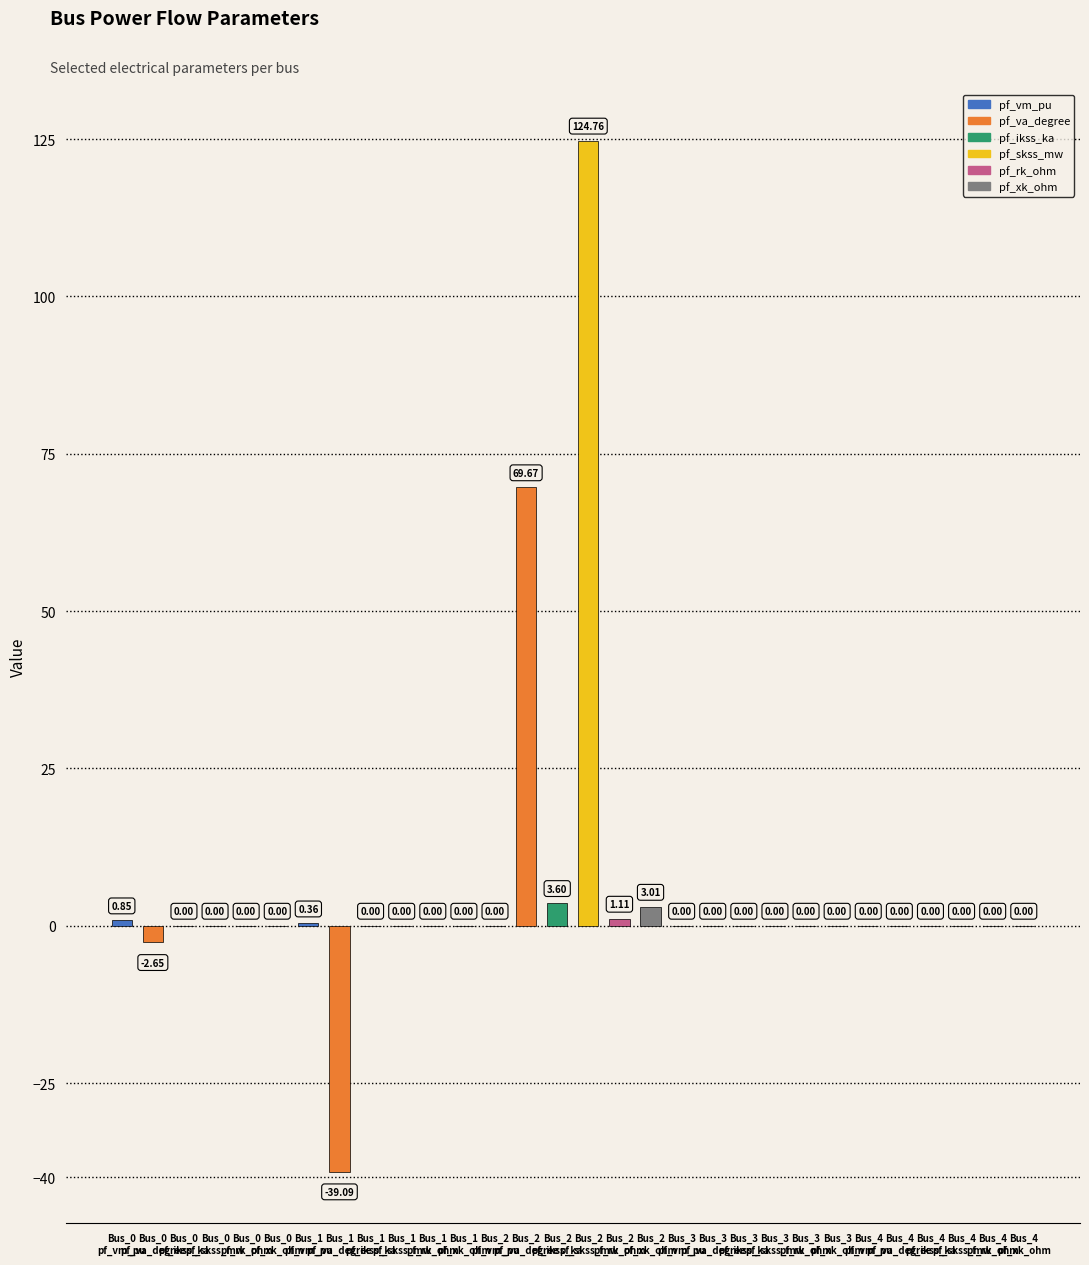

What is the sum of all values?

161.6